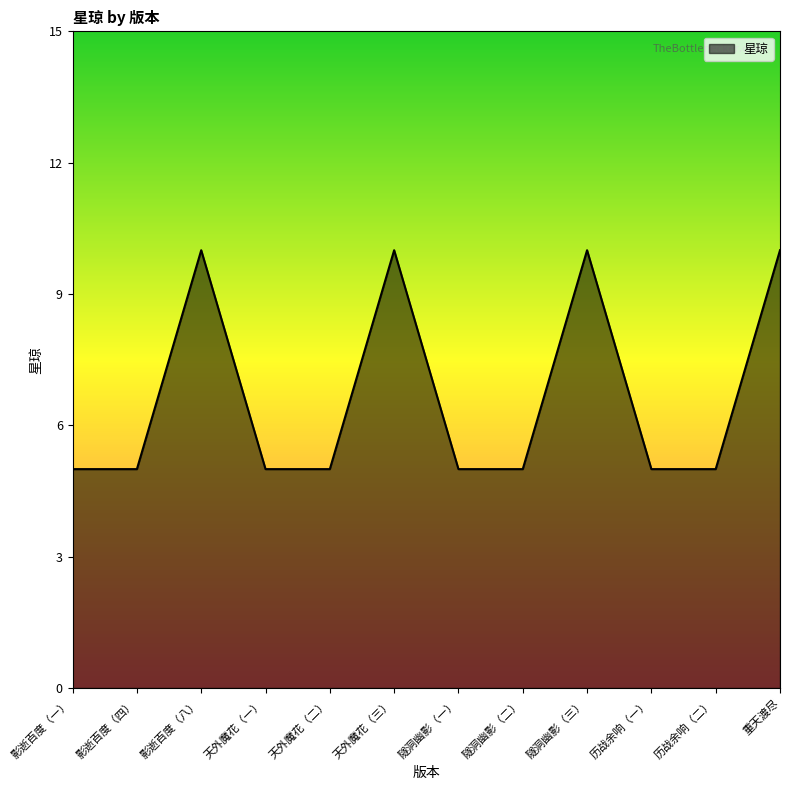

Reading right to left, list all the values displayed in this chart.

10	5	5	10	5	5	10	5	5	10	5	5